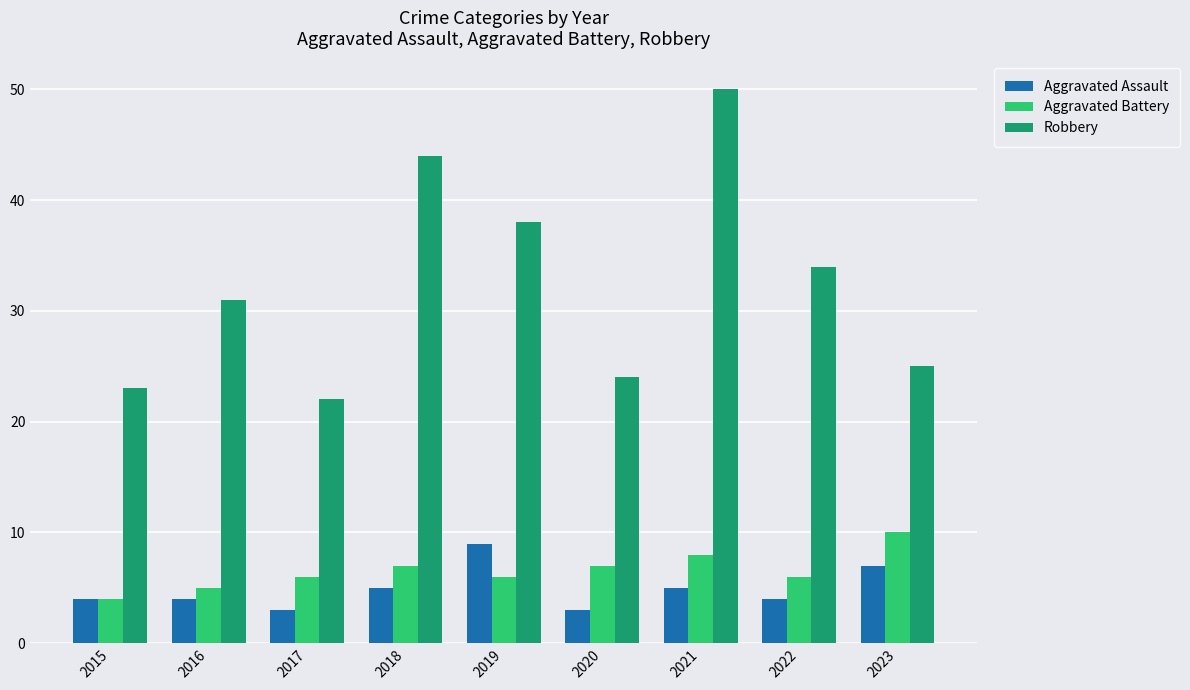

What is the approximate value of Aggravated Assault at 2019?

9